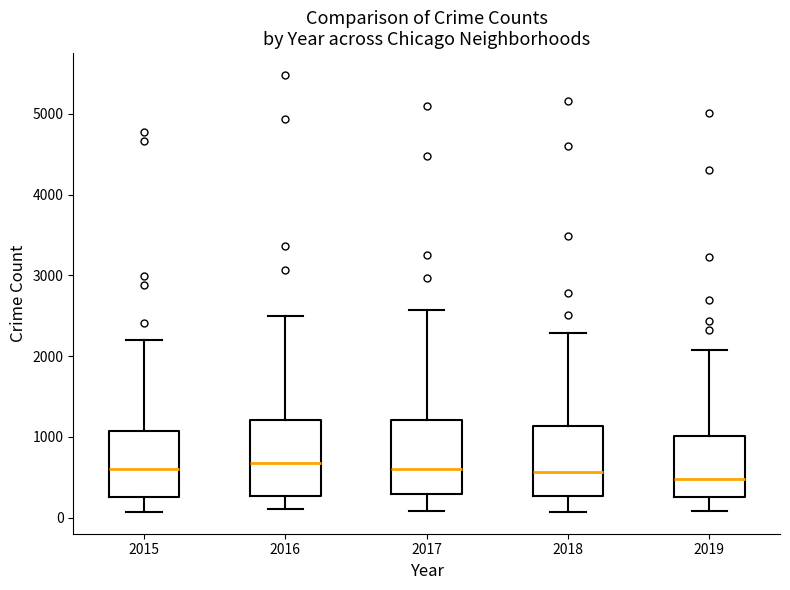

Where does the upper whisker of the box at x = 2018 end on the y-axis? The values are not printed on the chart, so give them approximately, as read against the axis.

2300